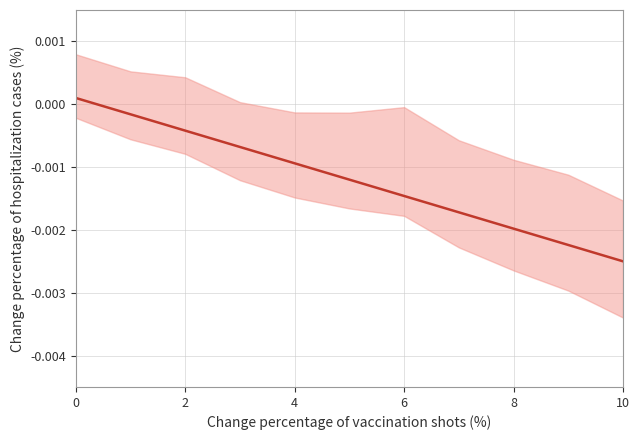

At which category does the chart reach its minimum across all series?

10